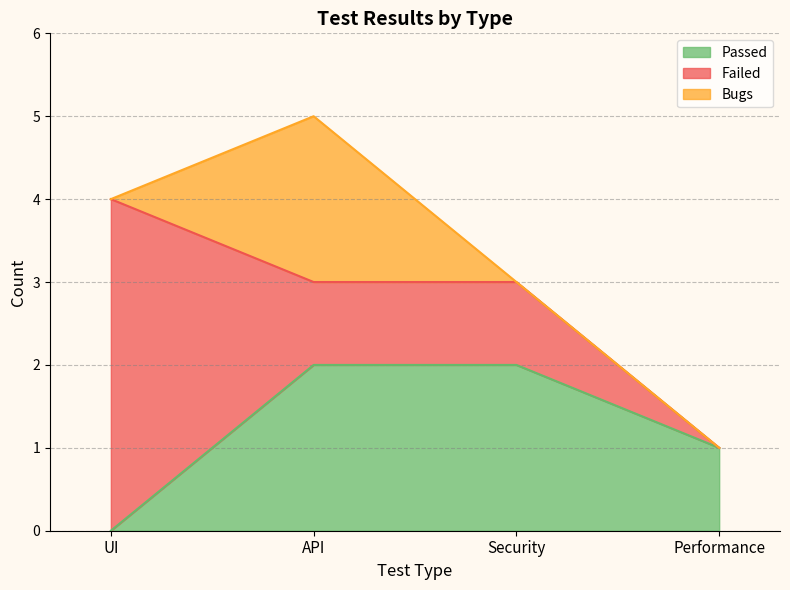

How many values in Failed are above zero?

3